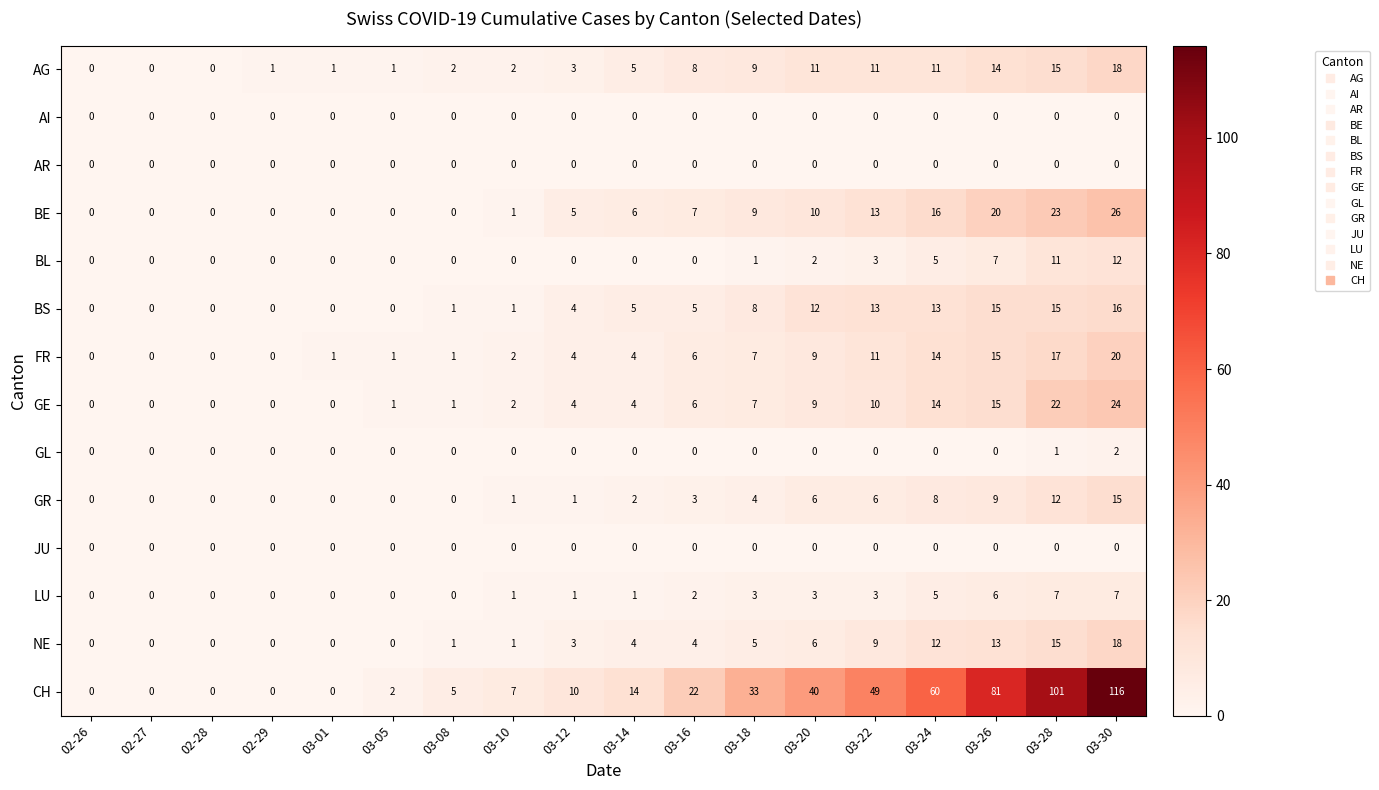

Which series has the largest total across all categories?

CH